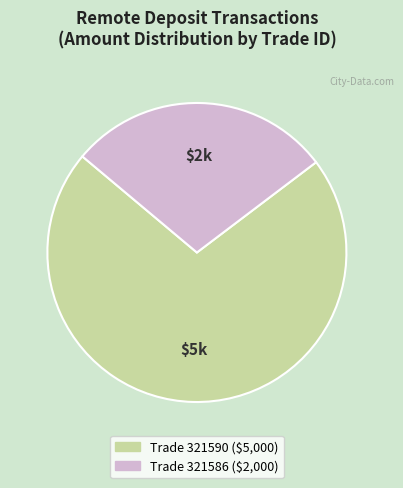

Does any single category account for the majority?

Yes